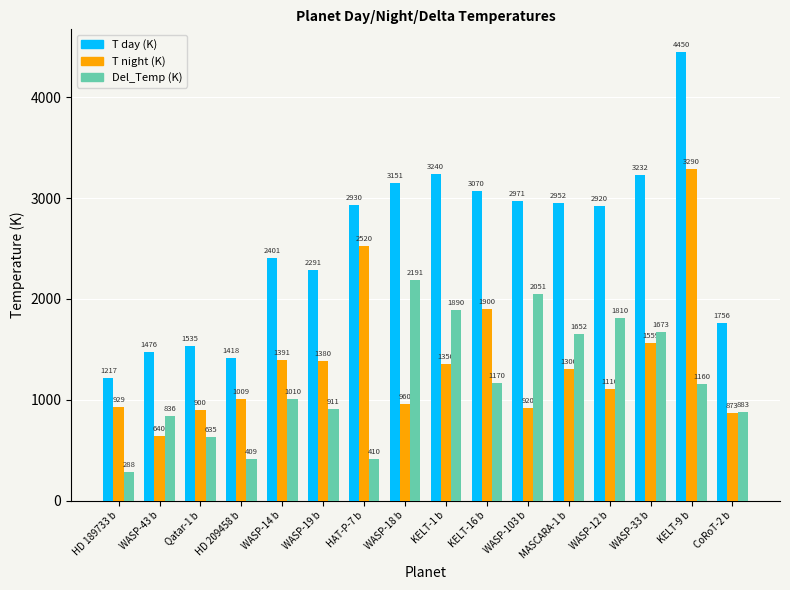

Count the number of categories in the chart.

16